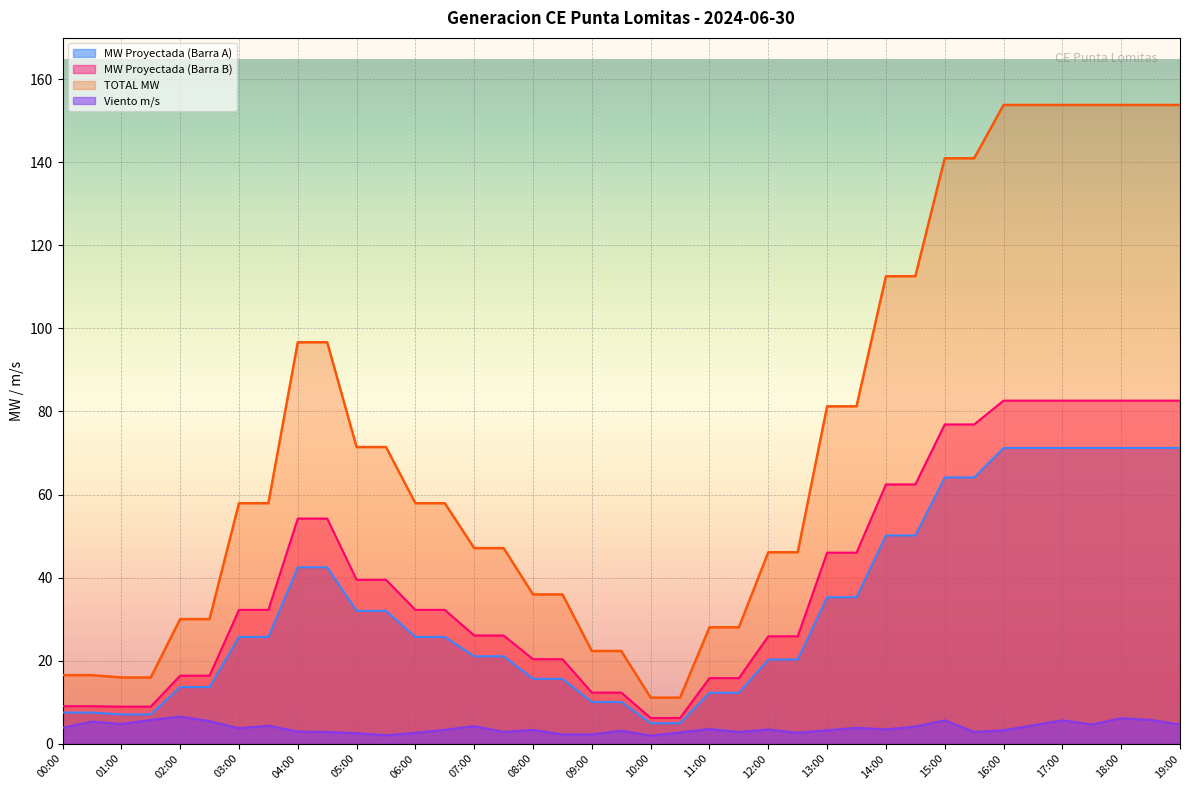

What is the label of the 16th point from the right?

11:30